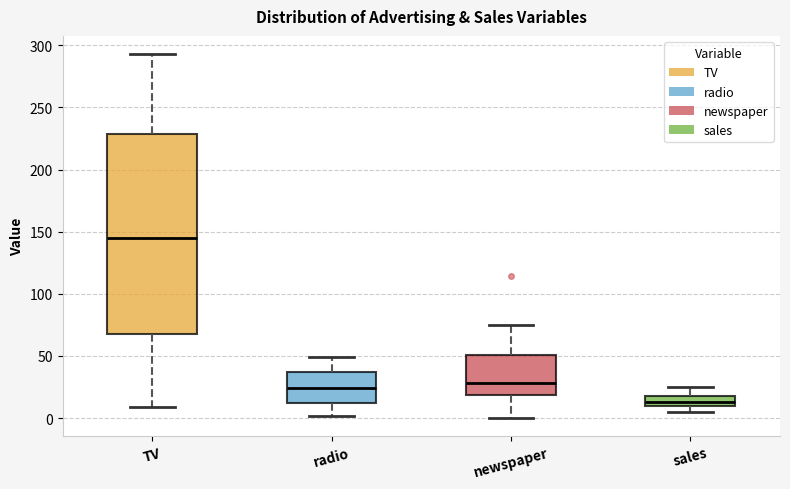

Reading left to right, read every box against the y-axis: the position of its median line, the range the box covers, and the ends of its whiskers. The values are not printed on the chart, so give them approximately, as read against the axis.

TV: median 145, box 65 to 230, whiskers 10 to 295
radio: median 25, box 10 to 35, whiskers 0 to 50
newspaper: median 30, box 20 to 50, whiskers 0 to 75
sales: median 15, box 10 to 20, whiskers 5 to 25